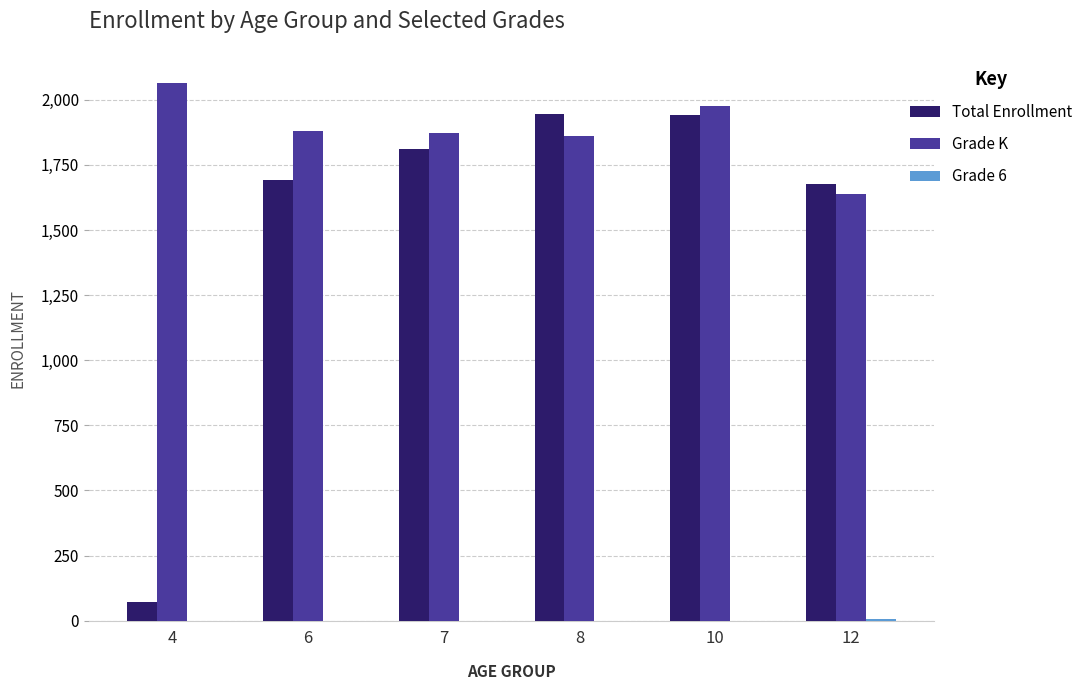

Are the bars grouped side by side (vs. stacked)?

Yes